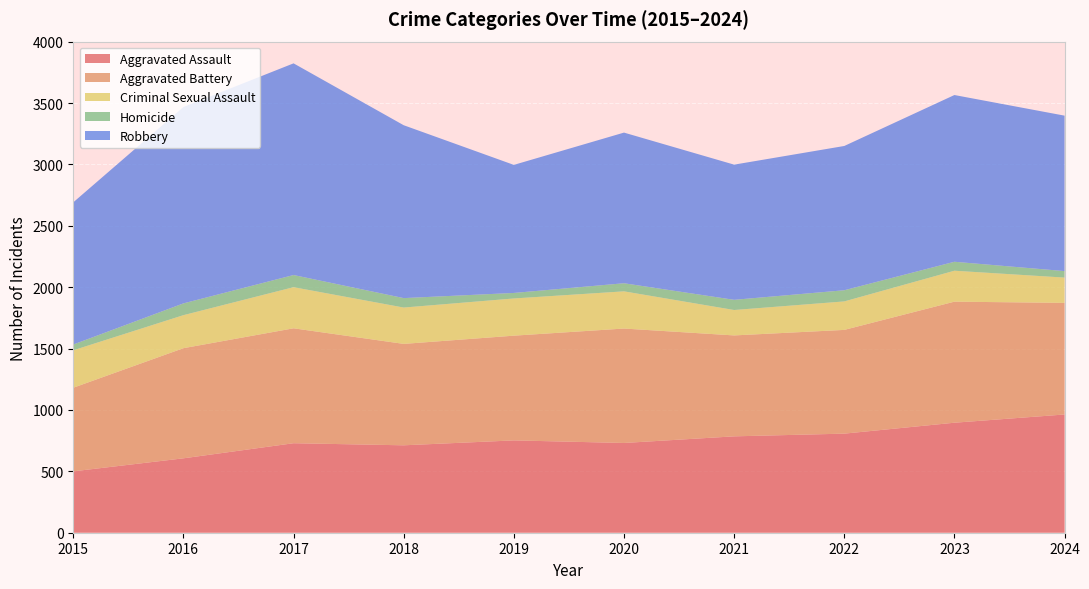

Reading left to right, list all the values displayed in this chart.

Aggravated Assault: 500	606	729	712	752	731	785	807	896	963
Aggravated Battery: 681	897	936	826	853	932	822	845	986	909
Criminal Sexual Assault: 305	269	335	296	303	303	207	232	252	206
Homicide: 47	96	99	77	45	66	83	91	73	53
Robbery: 1158	1599	1724	1408	1043	1227	1101	1175	1358	1266